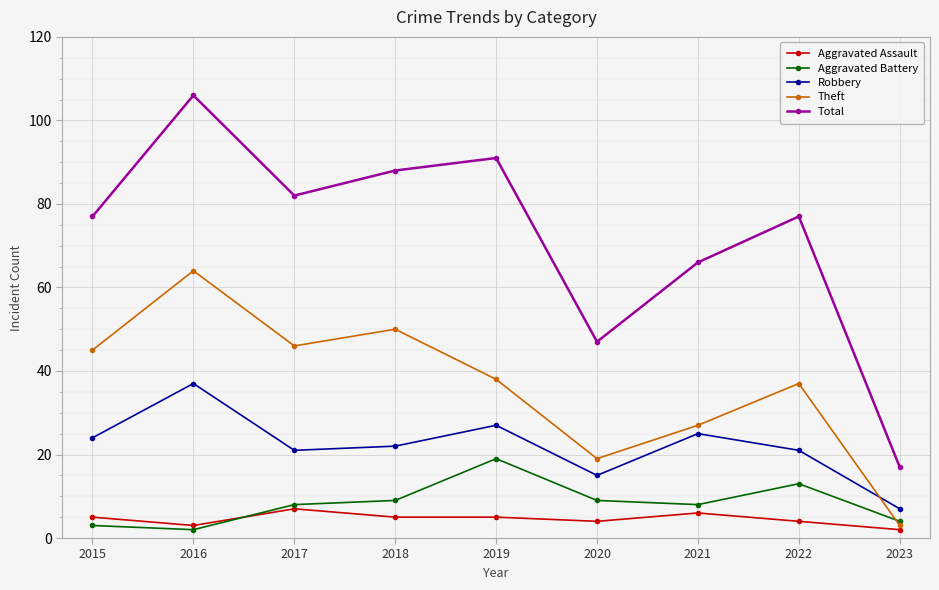

True or false: Theft and Robbery intersect in this chart.

True